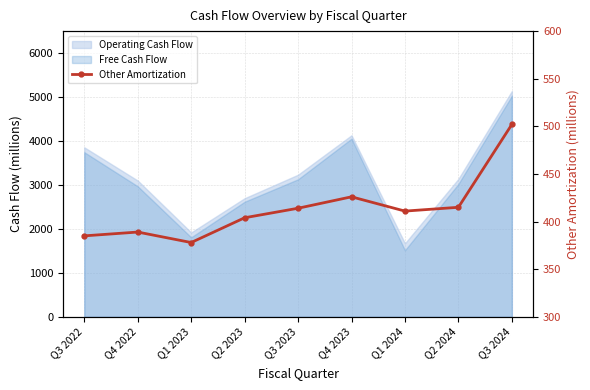

What is the label of the 6th point from the right?

Q2 2023